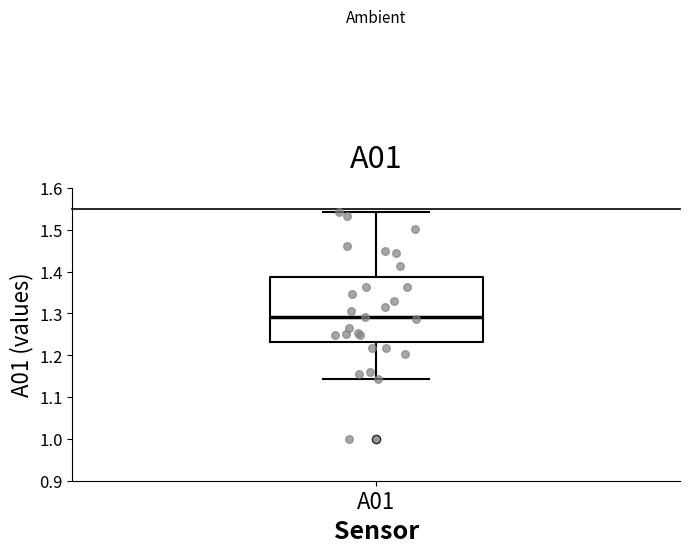

Read this box plot against the y-axis: the position of the median line, the range covered by the box, and the ends of both whiskers. The values are not printed on the chart, so give them approximately, as read against the axis.

median 1.29, box 1.23 to 1.39, whiskers 1.14 to 1.54